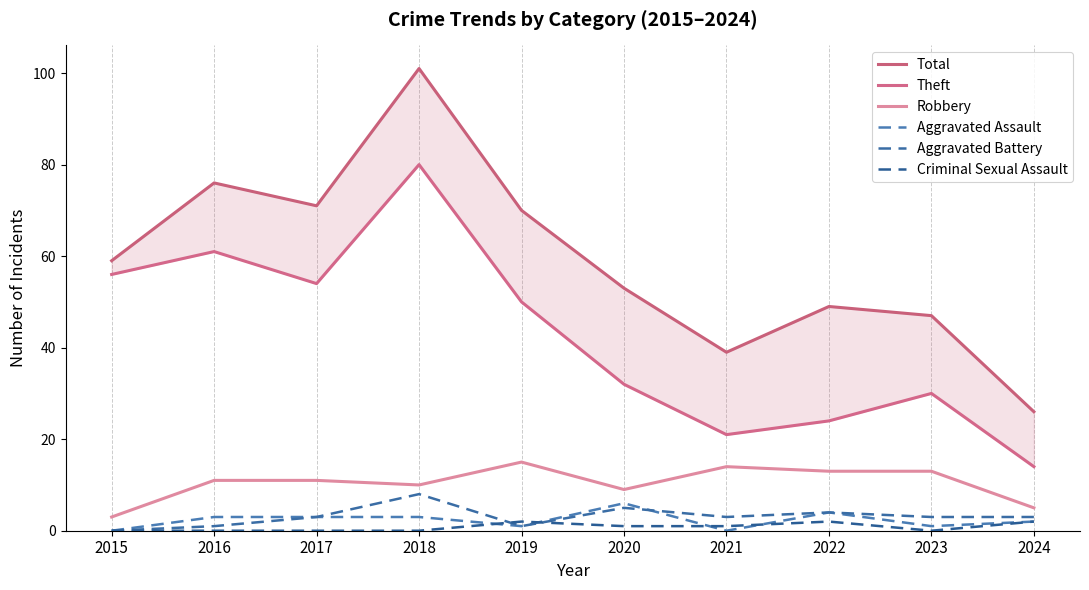

What is the sum of the Aggravated Battery values at 2024 and 2022?

7